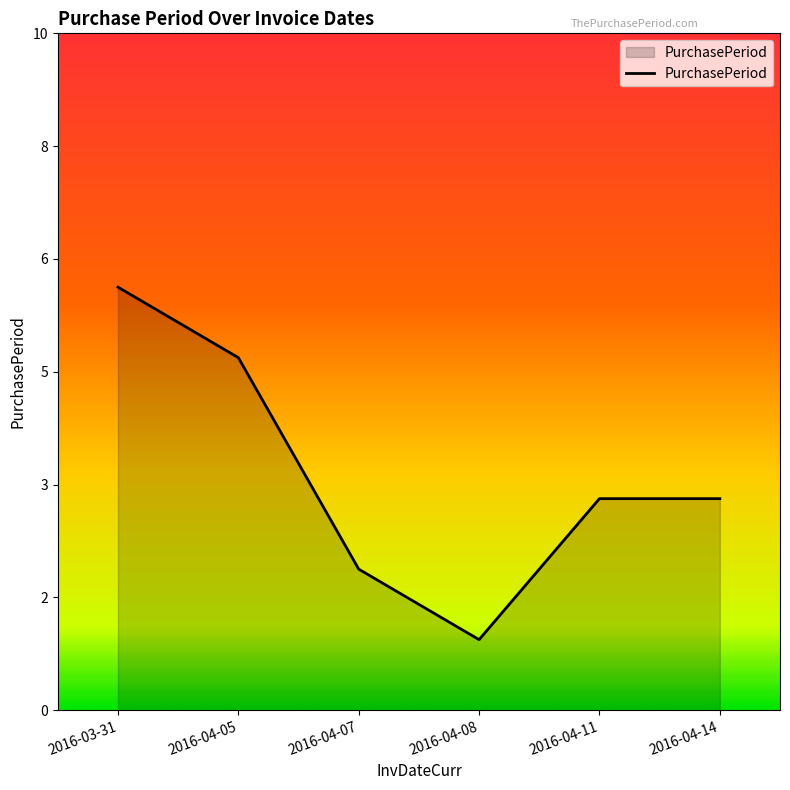

Does the chart display data point markers on the line(s)?

No